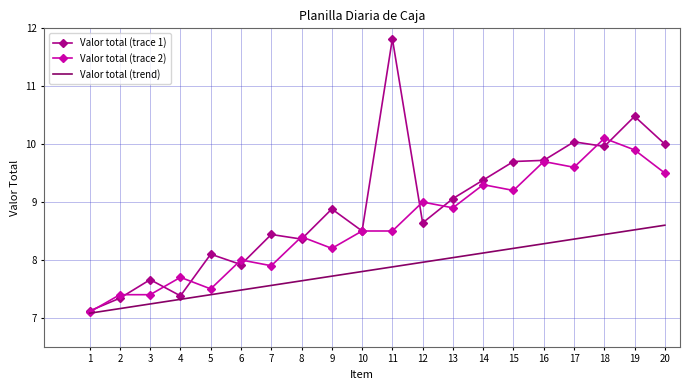

Which series changed the most between 7 and 17?

Valor total (trace 2)